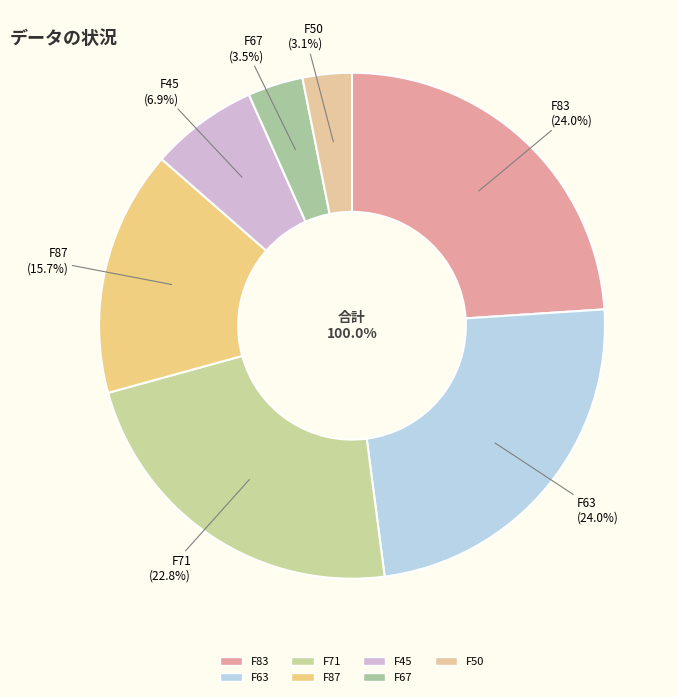

Which category has the smallest portion of the pie?

F50